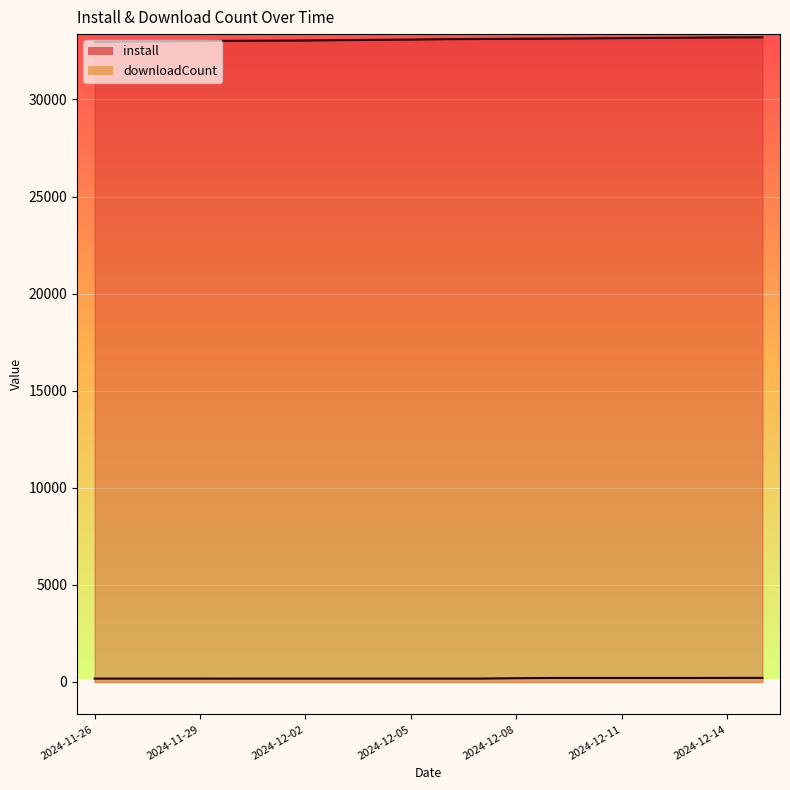

List the series in order of their overall mean, highest first.

install, downloadCount